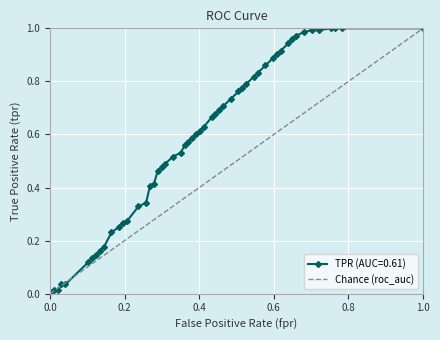

Is it true that the value at 1.0 is 2?

False